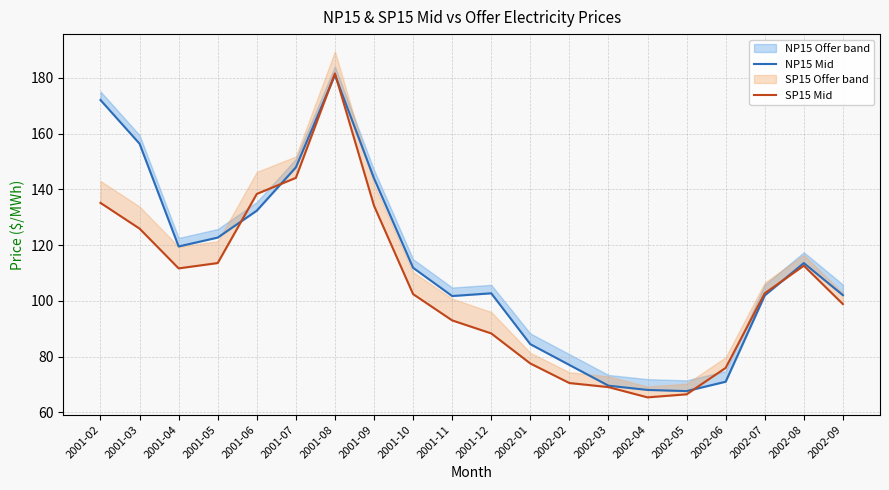

Which category has the lowest value across all series?

2002-04